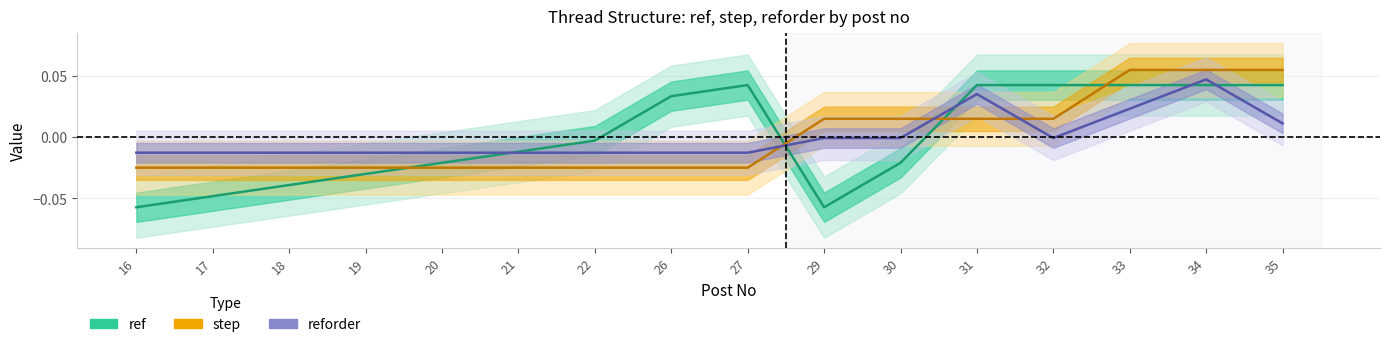

Which has a higher value, 30 or 34?

34